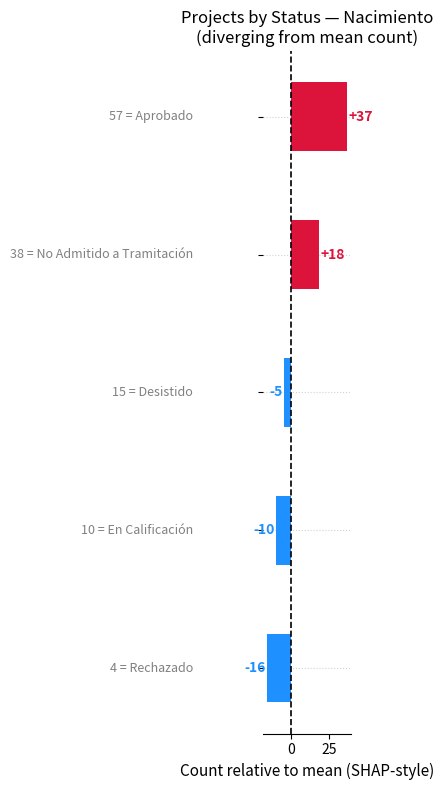

What is the value of the 4th bar from the top?

-10